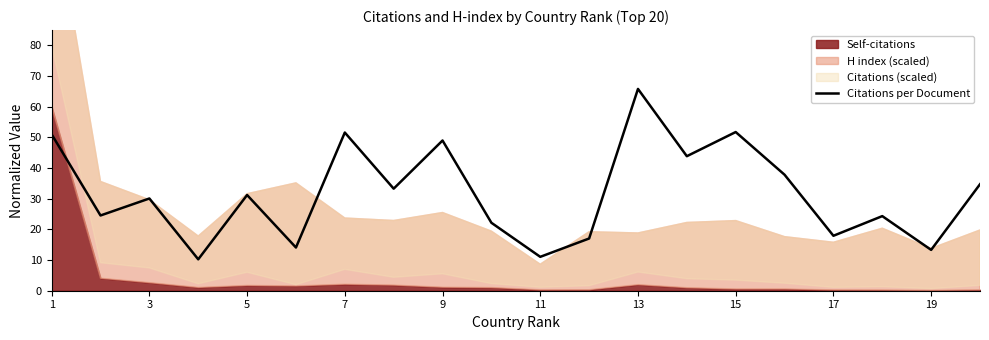

What is the minimum value for Citations per Document?

10.2